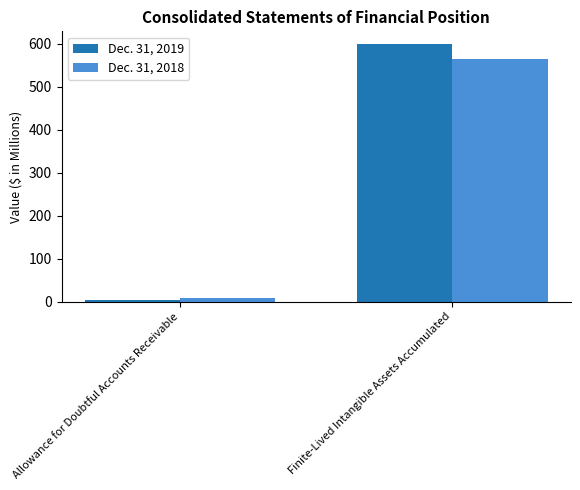

List the labels in order of Dec. 31, 2018 value, smallest first.

Allowance for Doubtful Accounts Receivable, Finite-Lived Intangible Assets Accumulated